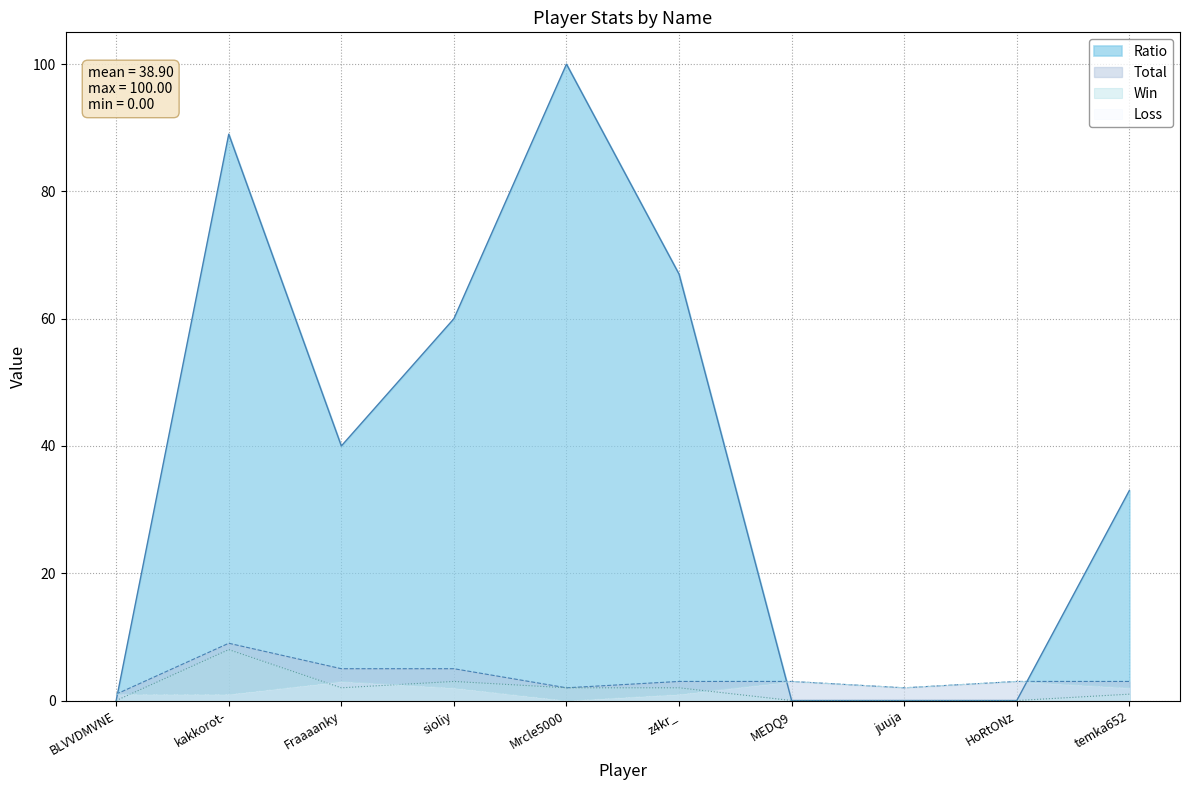

At Fraaaanky, list the series in order from smallest to largest.

Win, Loss, Total, Ratio